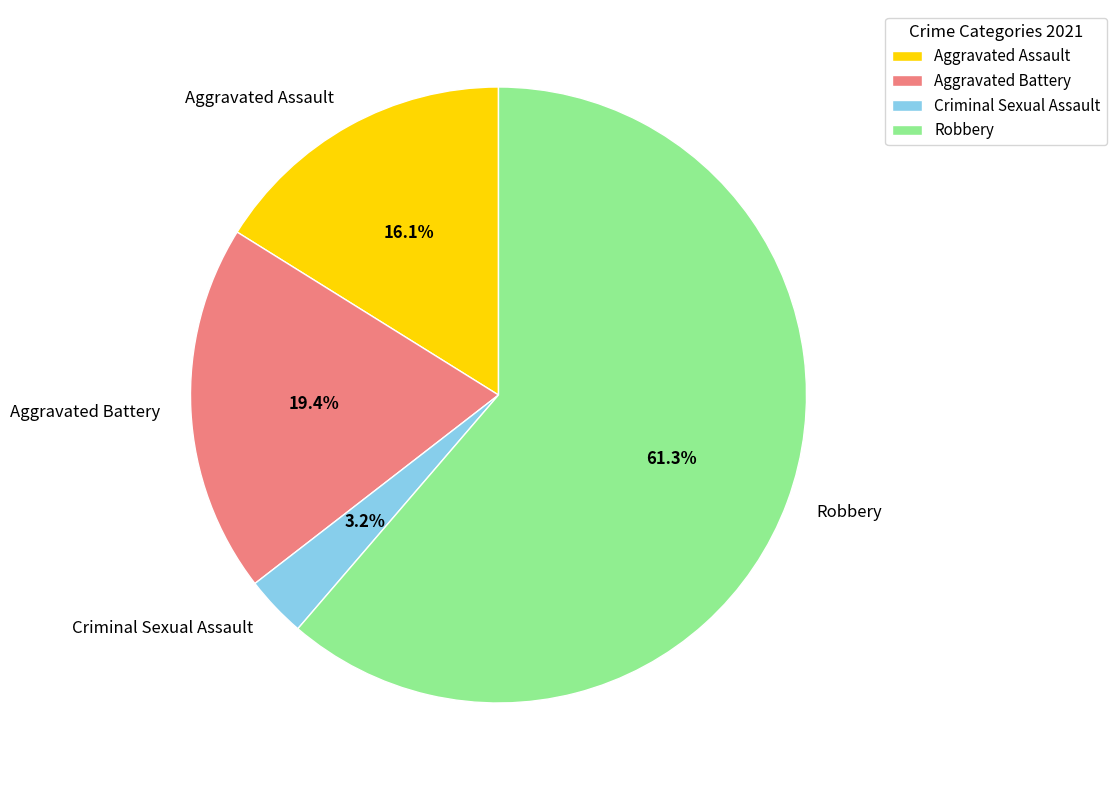

Between Aggravated Battery and Robbery, which is larger?

Robbery